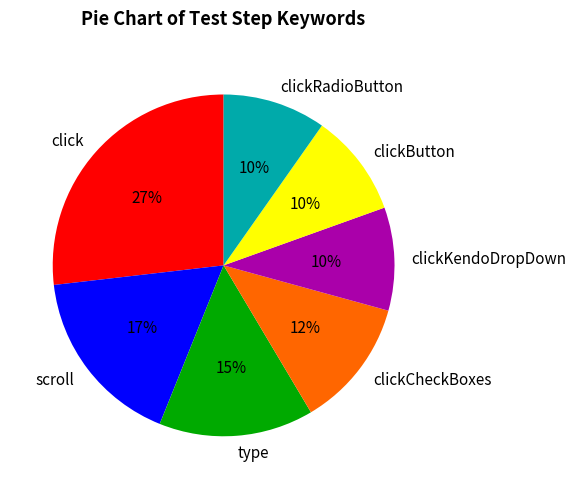

Which slice is the largest?

click